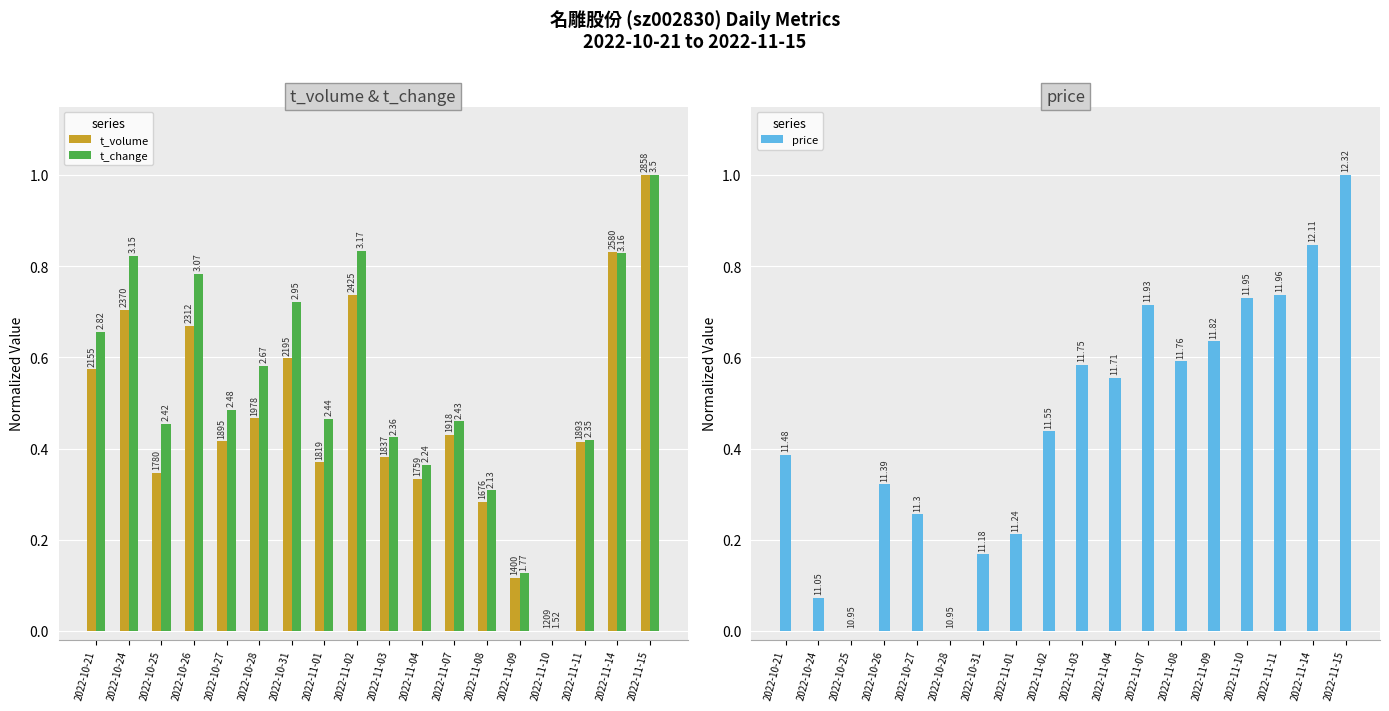

Rank the series at 2022-10-27 from lowest to highest value.

price, t_volume, t_change